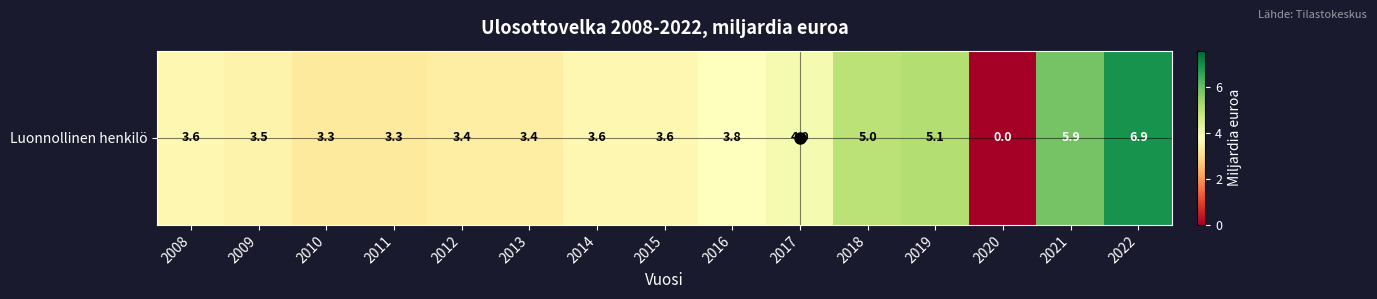

What is the difference between the values at 2010 and 2022?

3.6